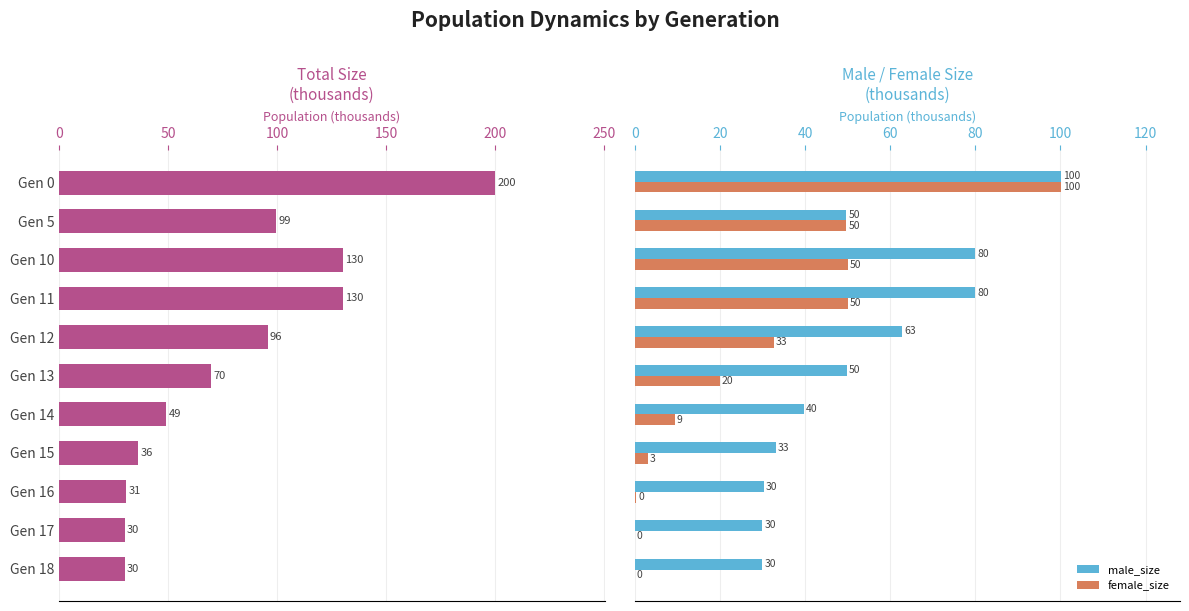

How many data points does each series have?

11